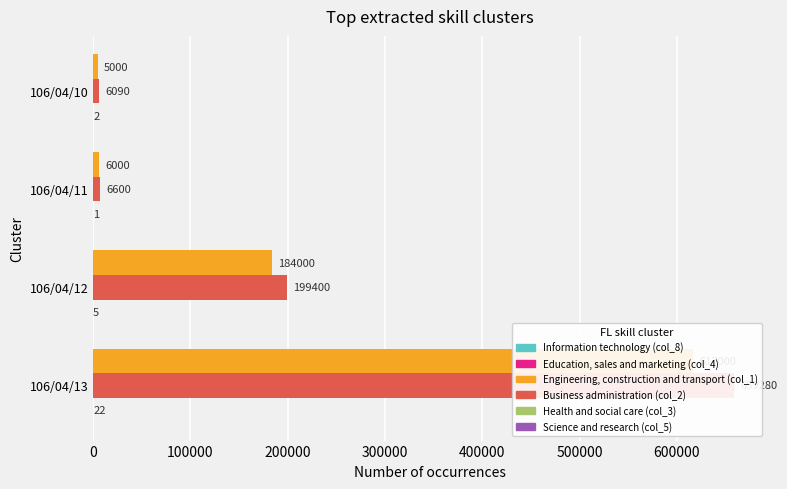

How many categories are shown in the chart?

4